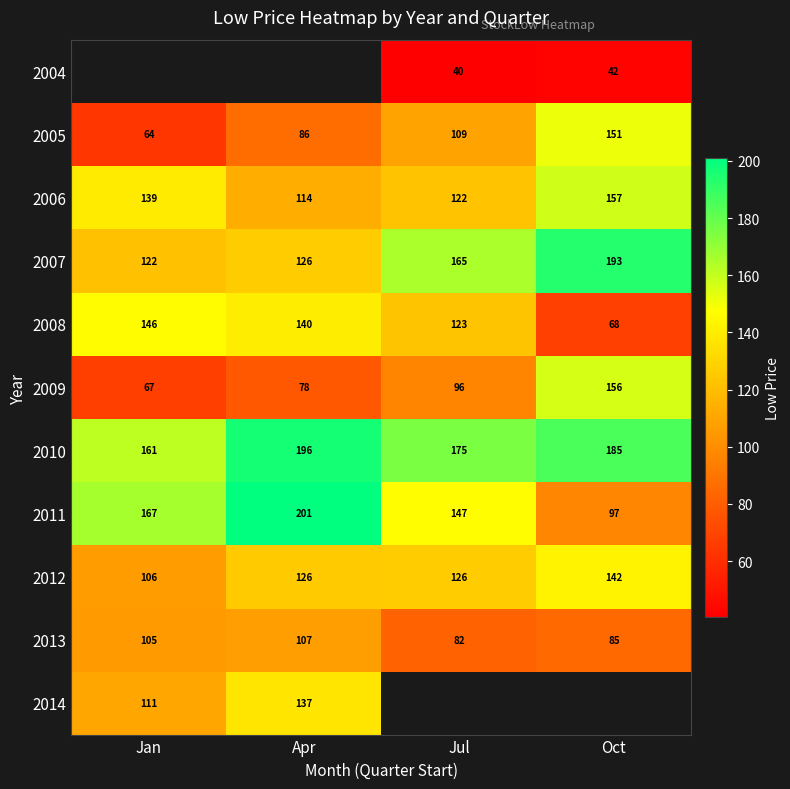

Is the value of 2011 at Apr greater than the value of 2010 at Oct?

Yes